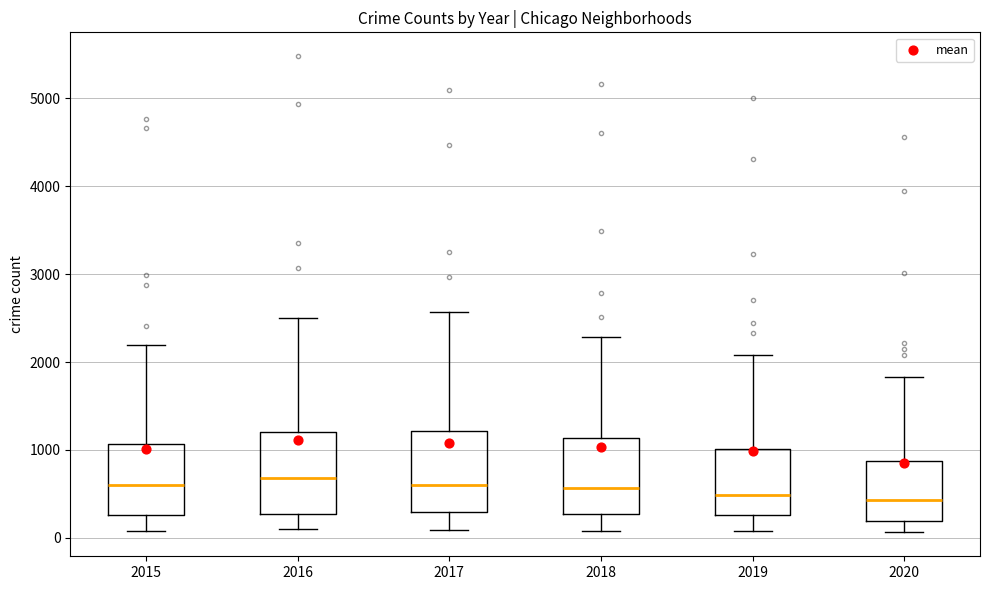

Where does the median line of the box at x = 2018 sit on the y-axis? The values are not printed on the chart, so give them approximately, as read against the axis.

600